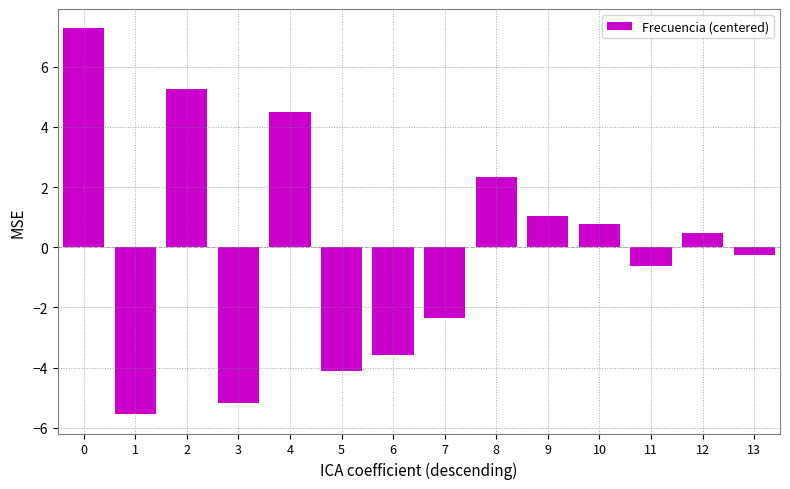

Reading left to right, transcribe all the data shown in this chart.

0=7.3	1=-5.5	2=5.3	3=-5.2	4=4.5	5=-4.1	6=-3.6	7=-2.4	8=2.3	9=1.0	10=0.8	11=-0.6	12=0.5	13=-0.3